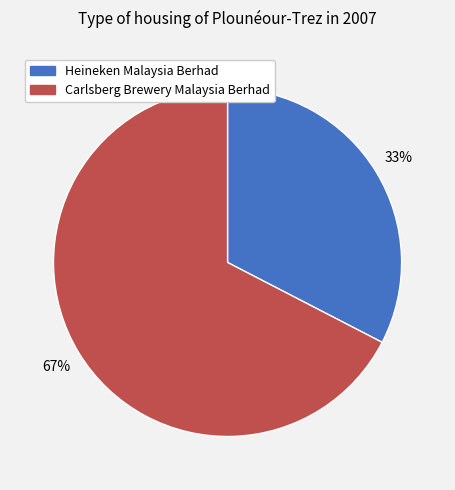

How many segments does this pie chart have?

2